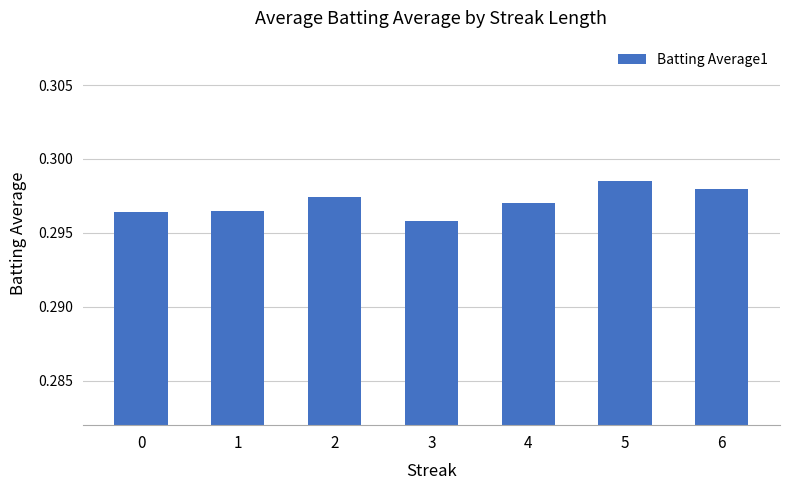

At which category does the chart reach its peak across all series?

5